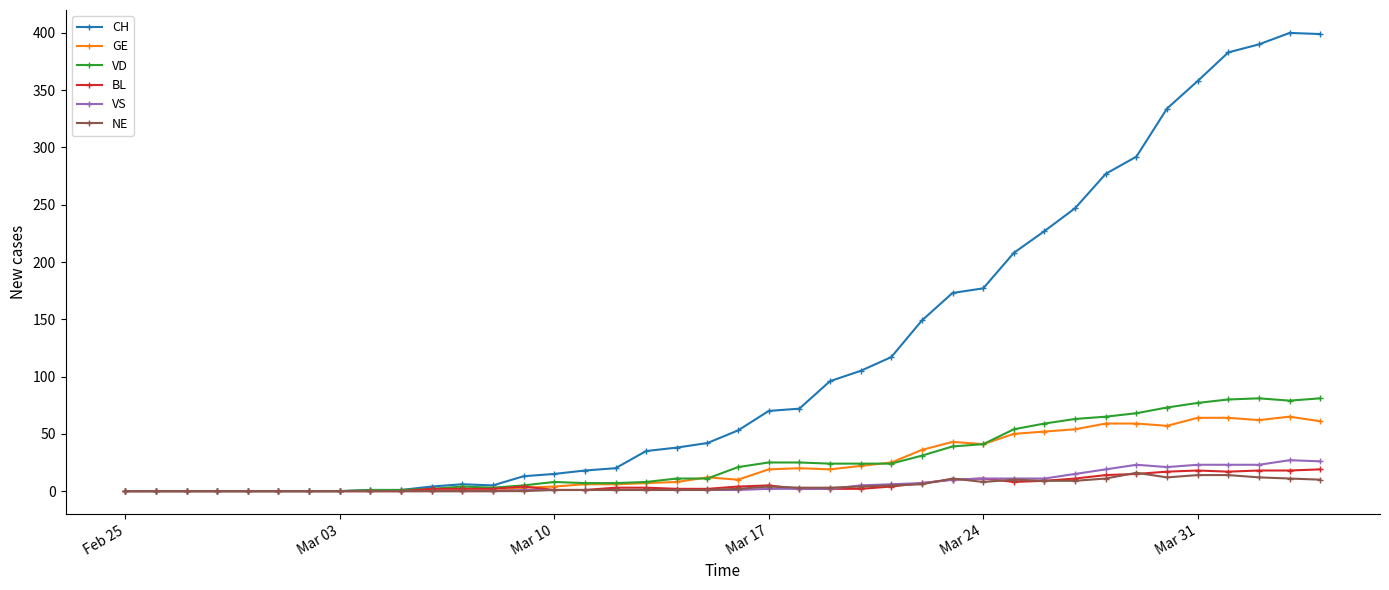

What is the average value of the GE series?

23